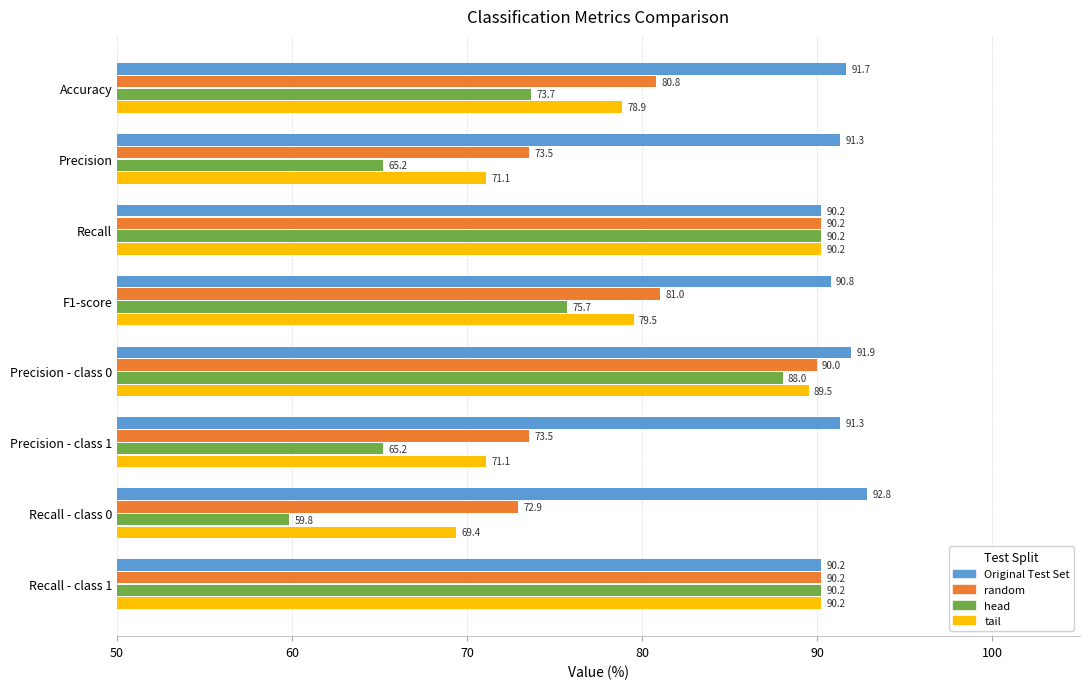

Which series changed the most between Accuracy and Precision - class 1?

head